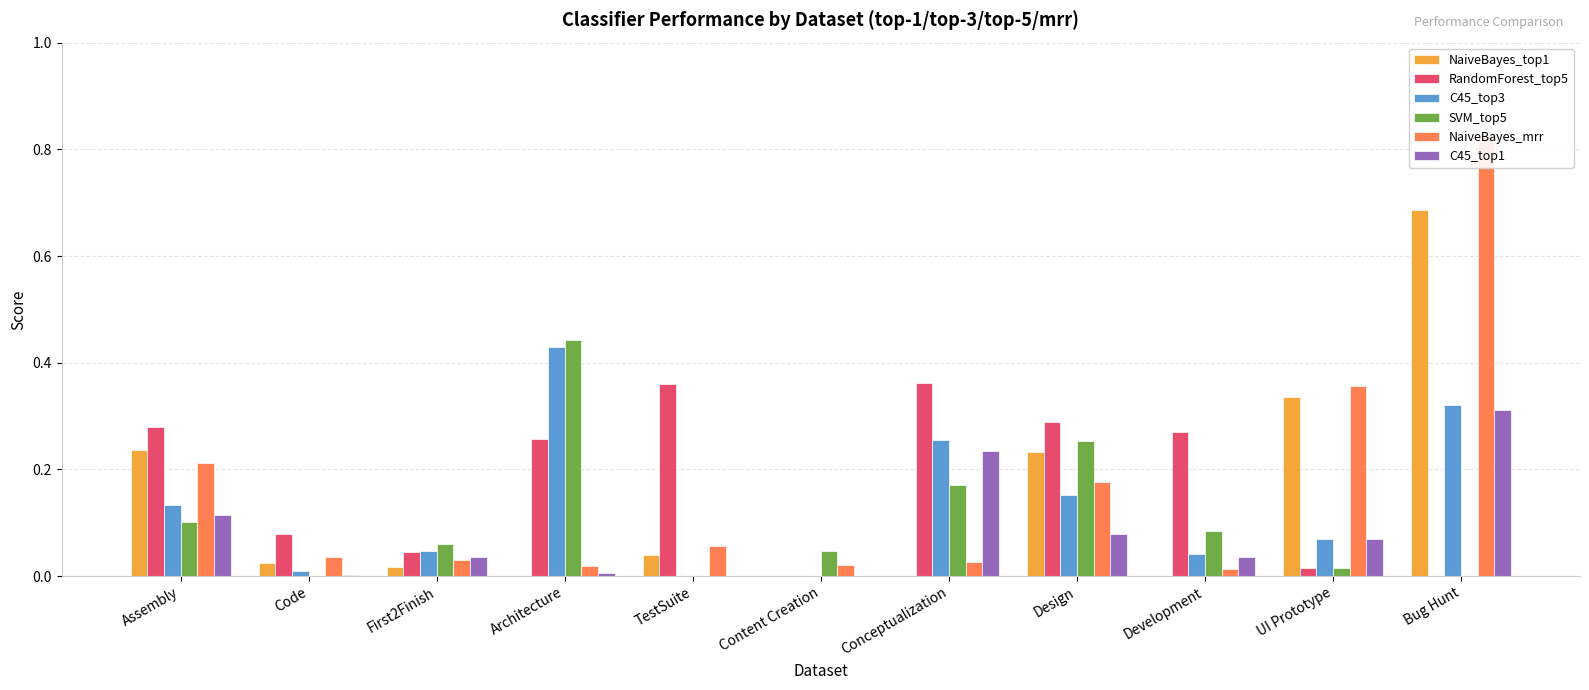

List the labels in order of NaiveBayes_top1 value, smallest first.

Architecture, Content Creation, Conceptualization, Development, First2Finish, Code, TestSuite, Design, Assembly, UI Prototype, Bug Hunt